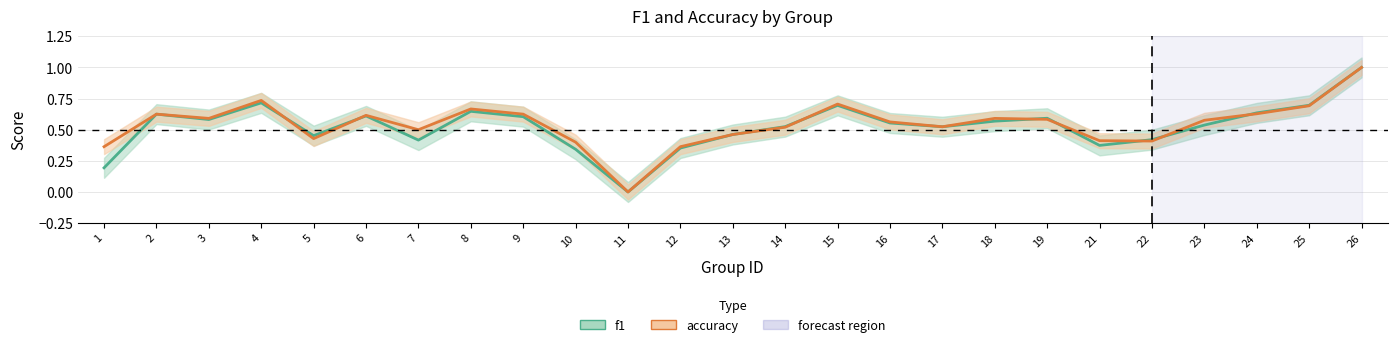

The accuracy series shows 0.3 at 4. True or false?

False